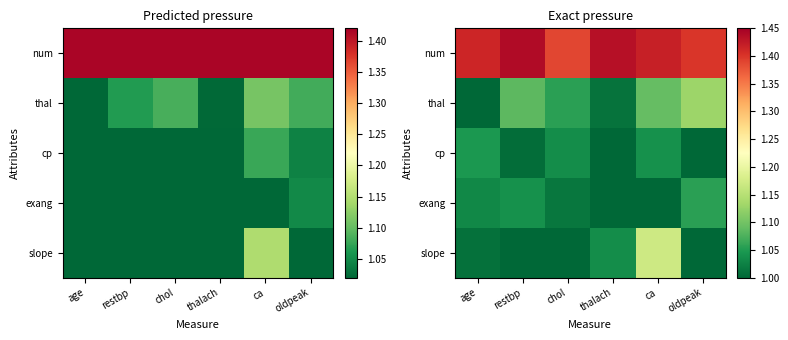

At how many categories does at least one series exceed 1?

6